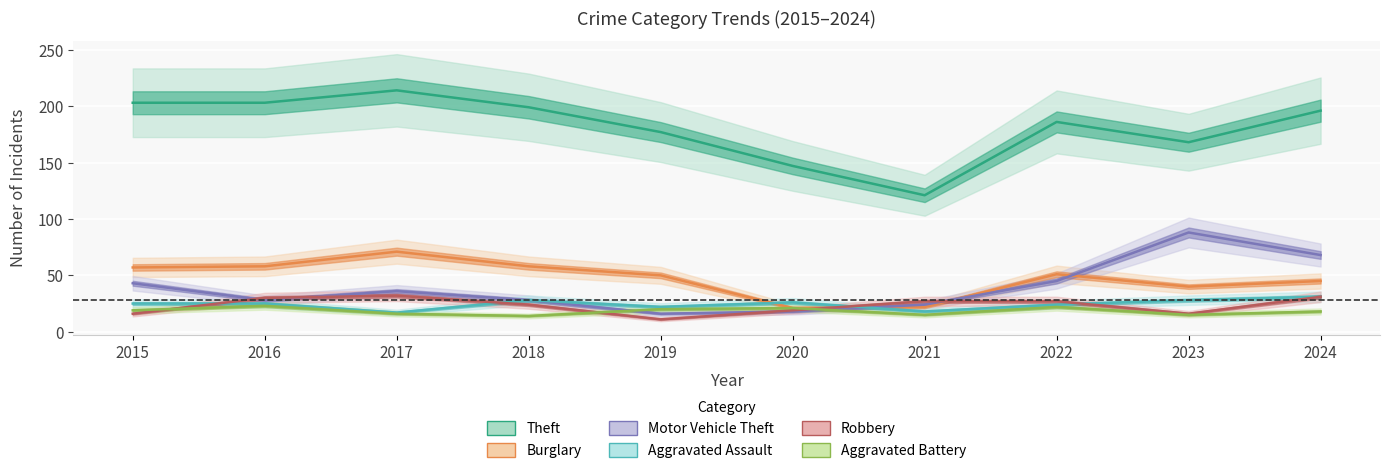

What are all the series names shown in the legend?

Theft, Burglary, Motor Vehicle Theft, Aggravated Assault, Robbery, Aggravated Battery